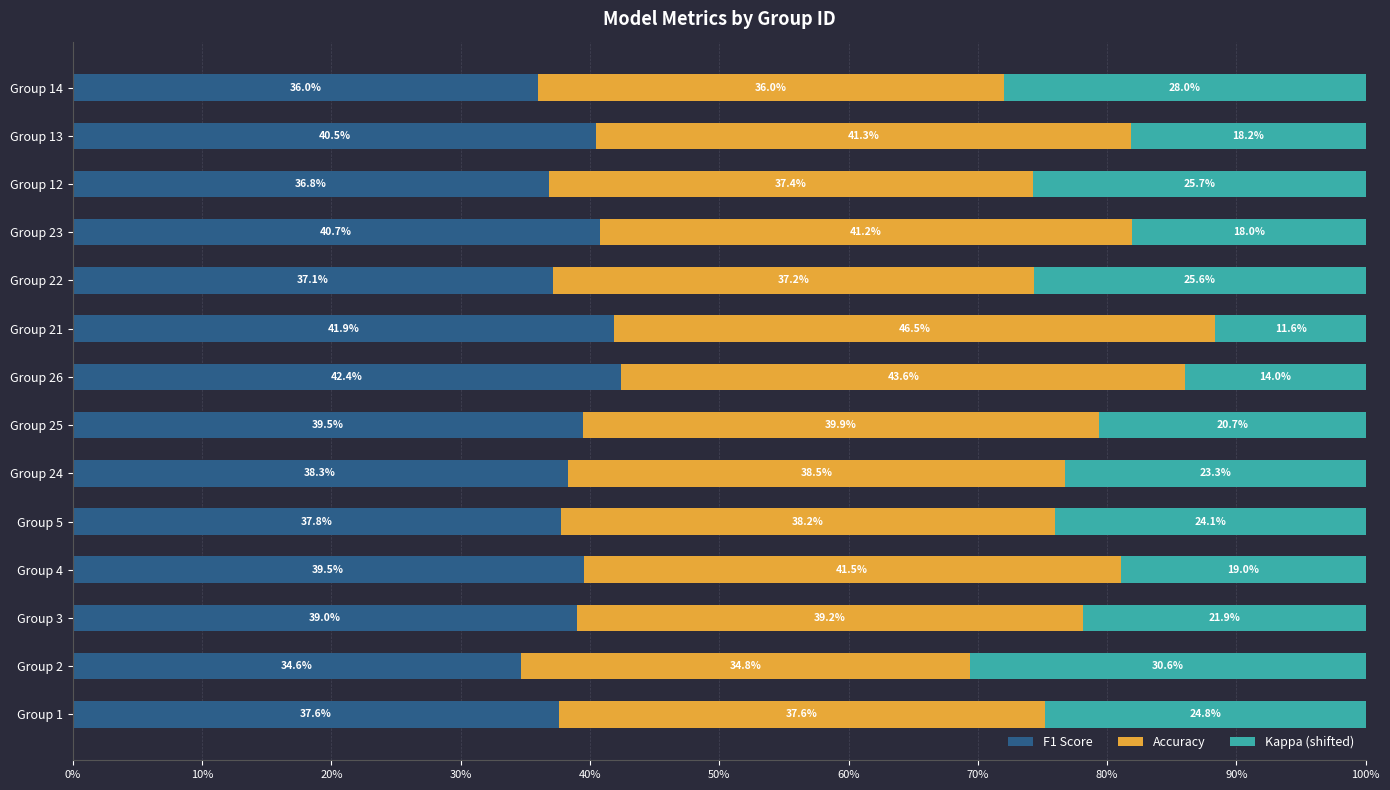

Which category has the highest value in the F1 Score series?

Group 26